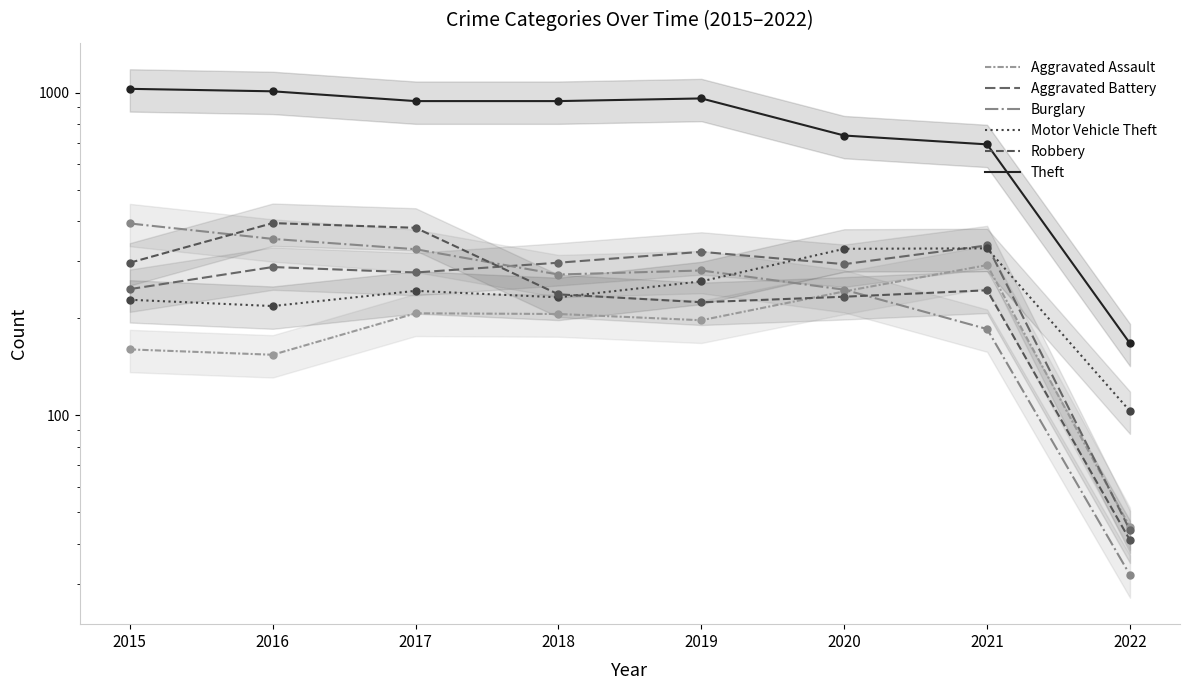

What are all the series names shown in the legend?

Aggravated Assault, Aggravated Battery, Burglary, Motor Vehicle Theft, Robbery, Theft